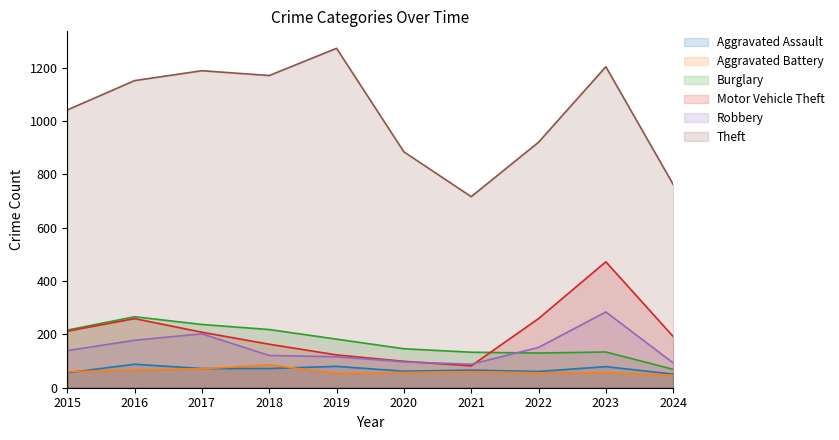

Which series has the largest range (max minus min)?

Theft